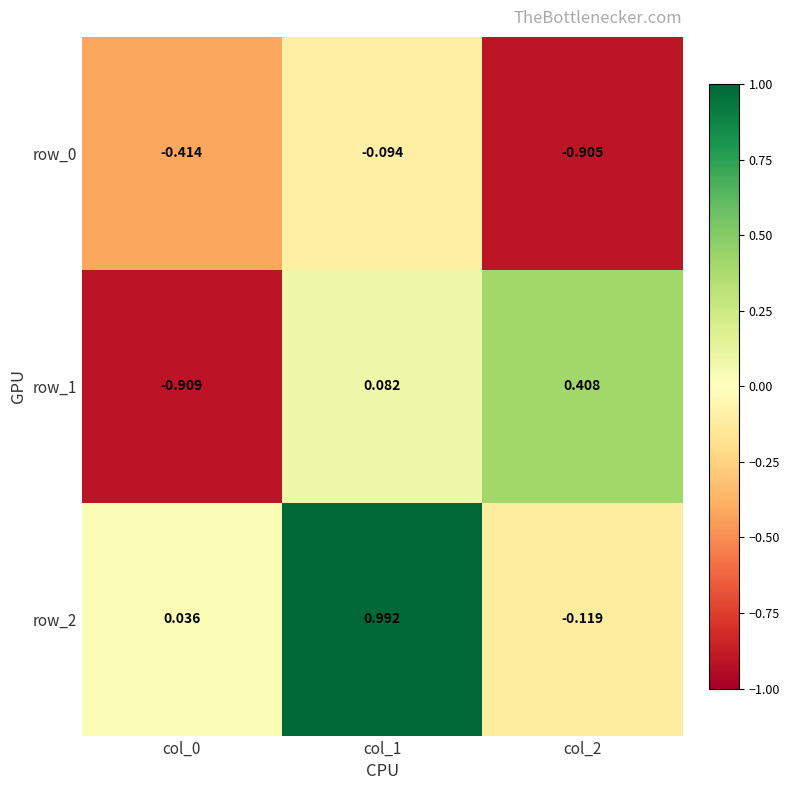

Is the value of row_1 at col_1 greater than the value of row_0 at col_0?

Yes